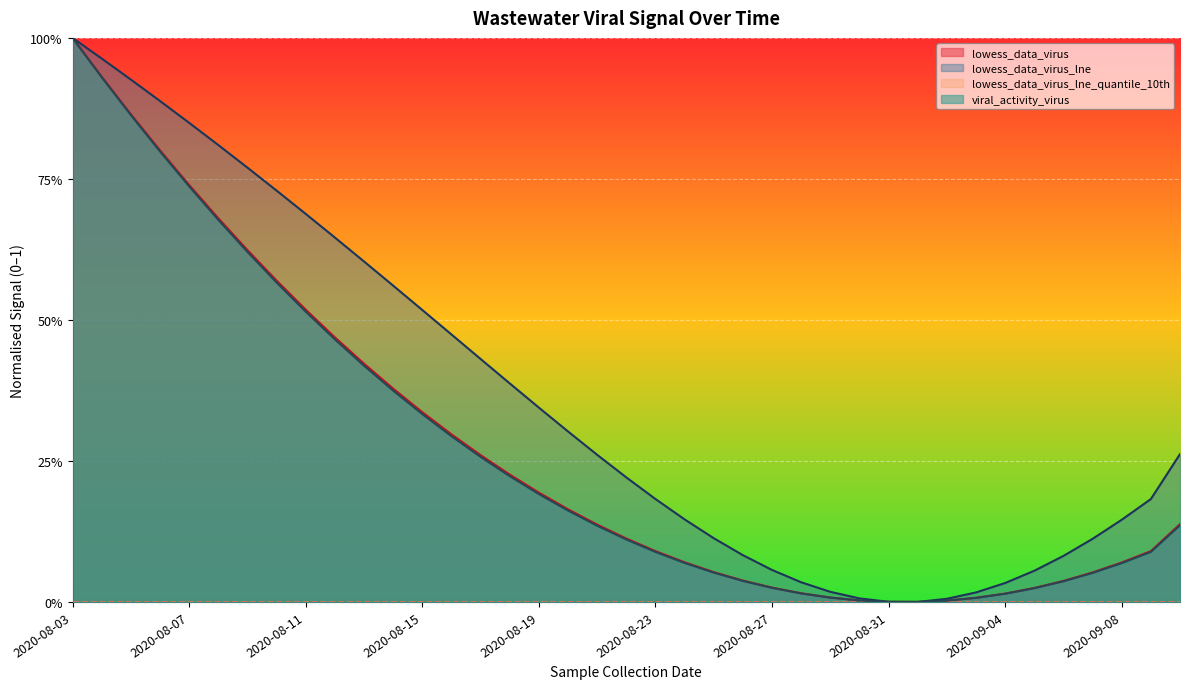

Which series has the largest total across all categories?

lowess_data_virus_lne